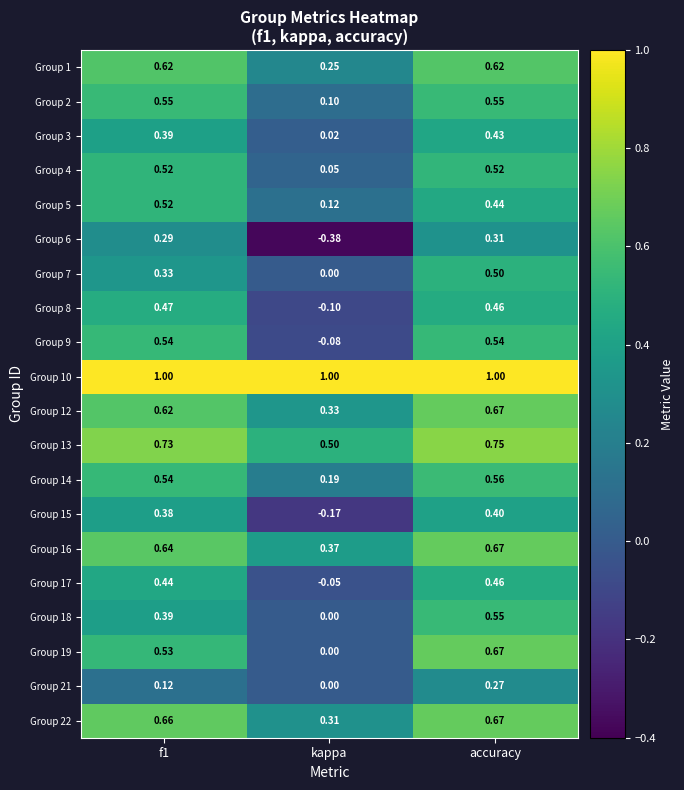

Where is Group 5 nearest to the value 0?

kappa